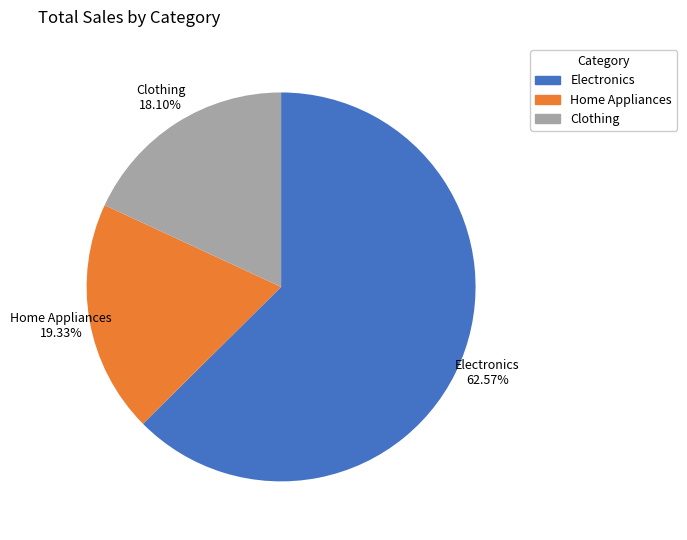

To the nearest percent, what is the difference between the largest and smallest slice percentages?

44%